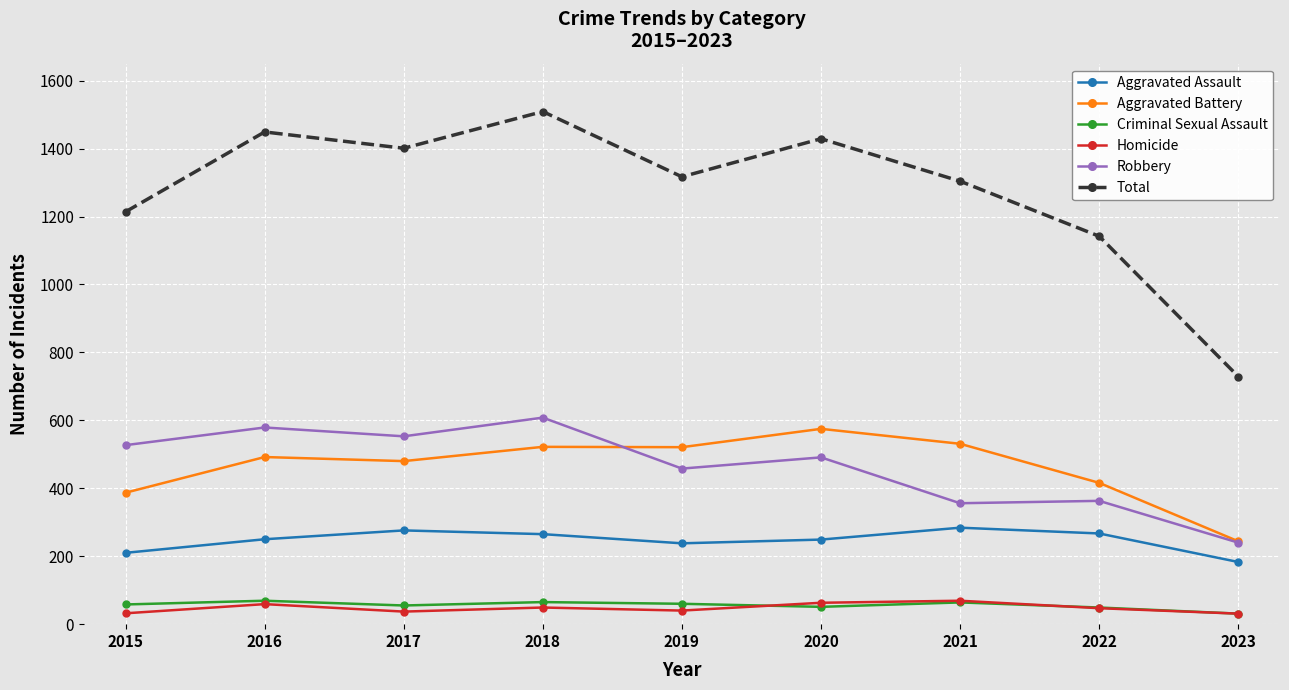

The value of Robbery at 2022 is 363. True or false?

True